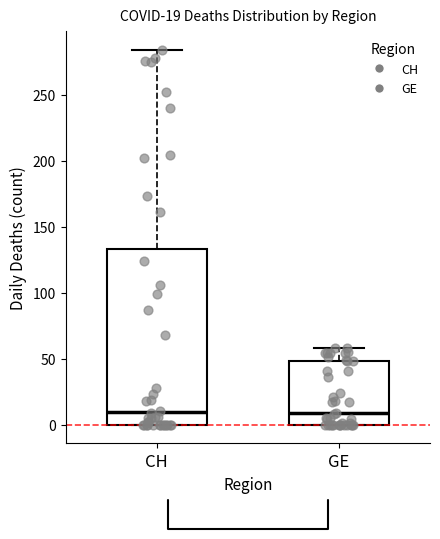

Comparing the boxes themselves (not the whiskers), which one is the tallest?

CH